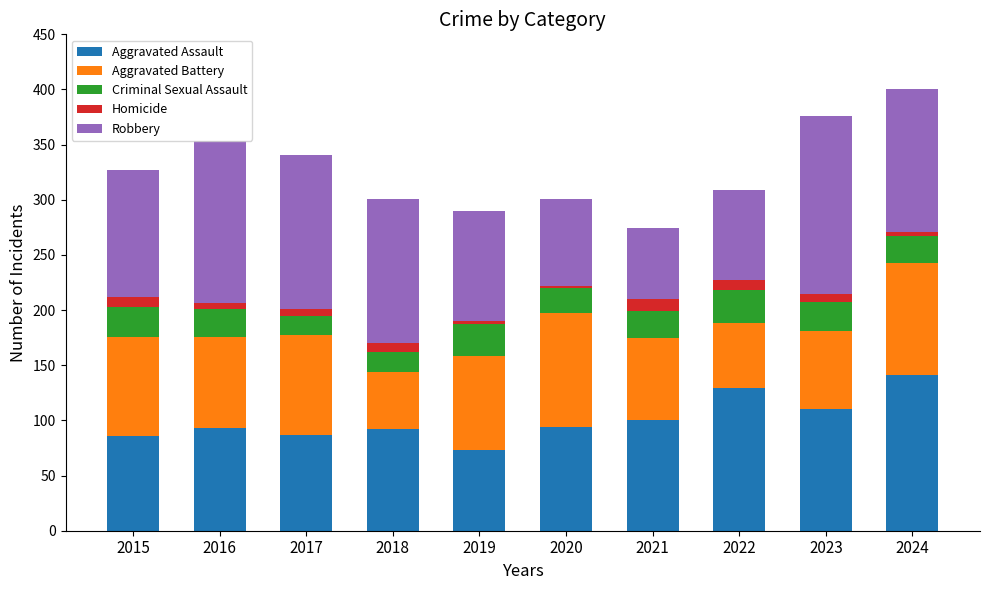

What is the difference between the second highest and second lowest values in the Aggravated Assault series?

43